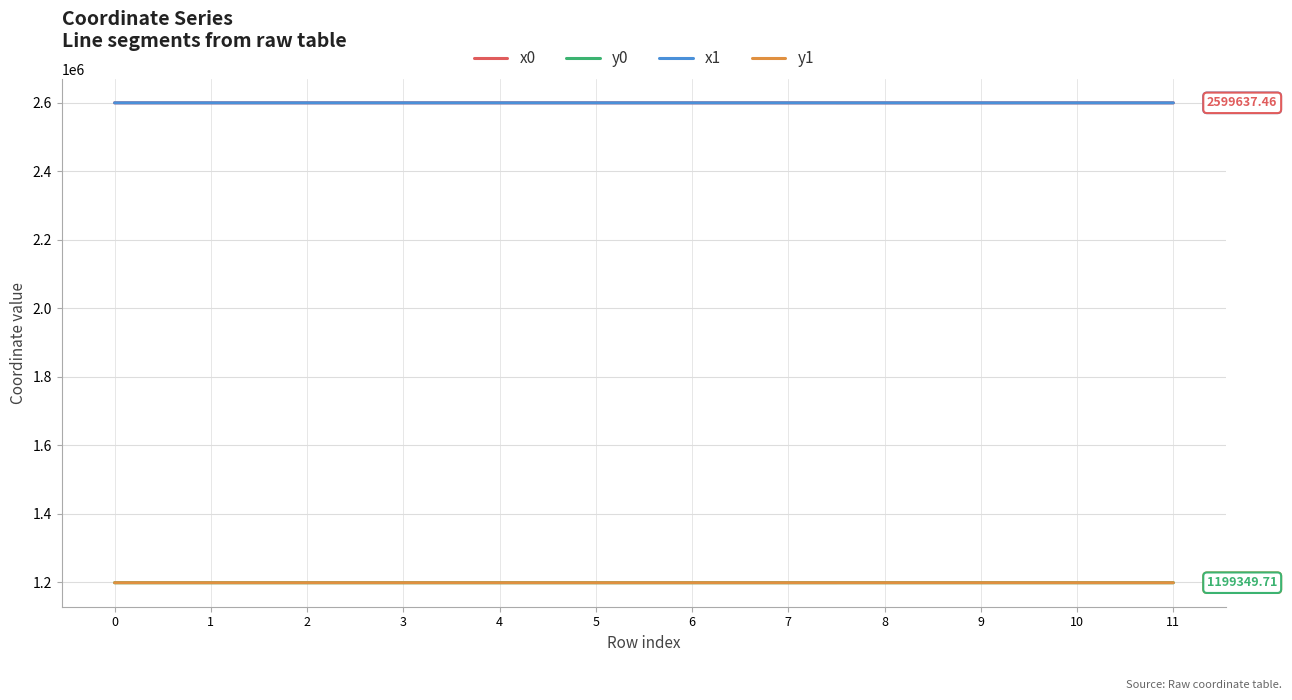

What is the difference between the highest and lowest values at 7?

1400328.6